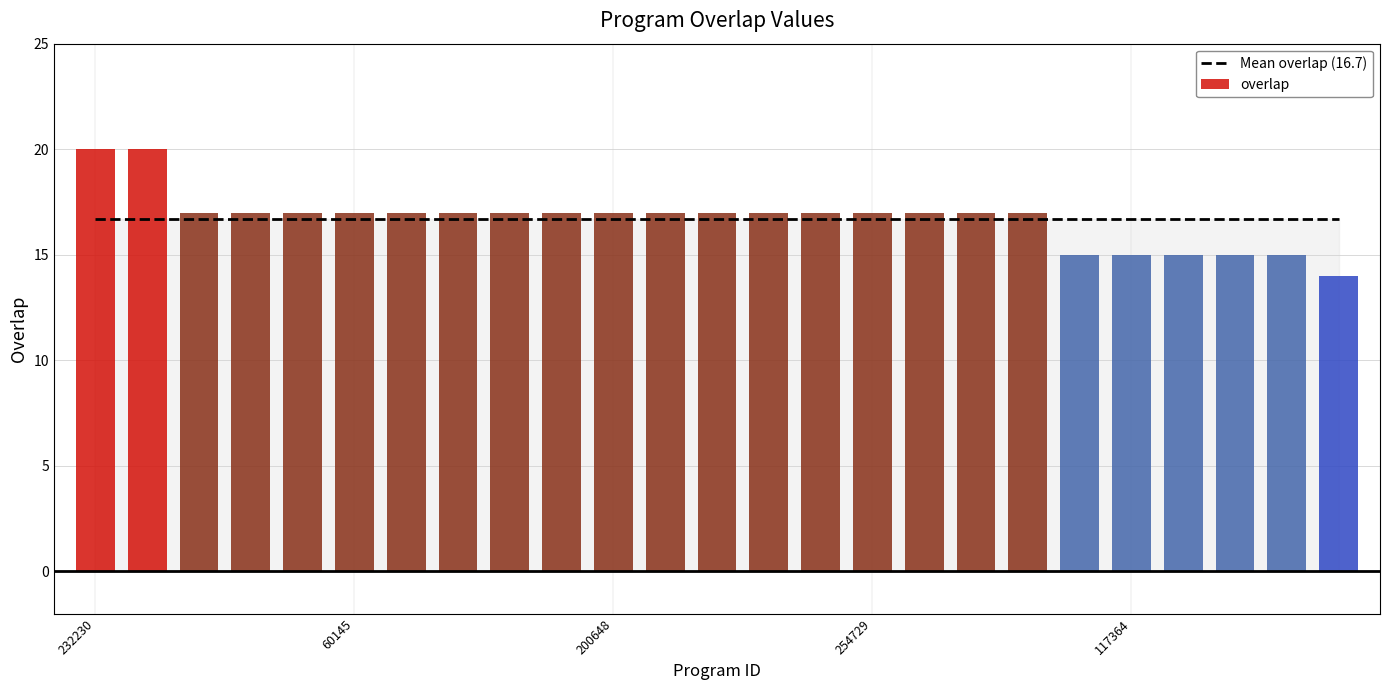

Which series has the largest total across all categories?

overlap